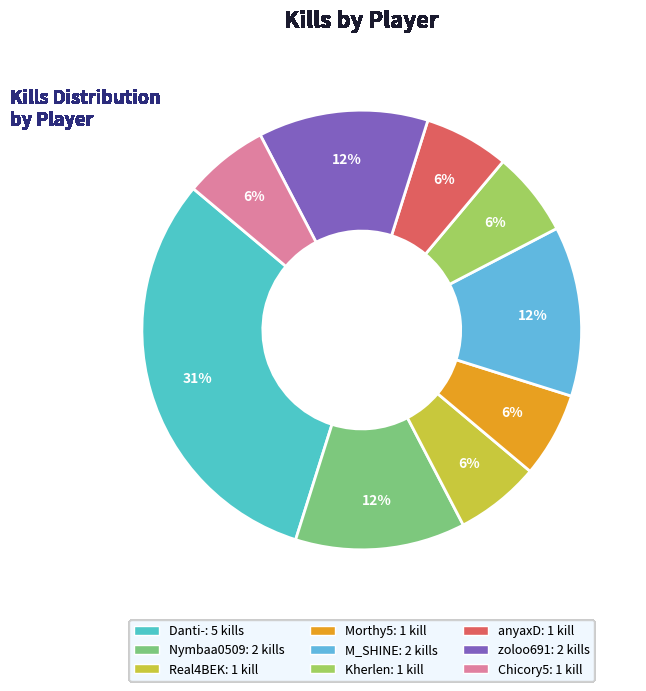

Count the number of slices in the pie.

9